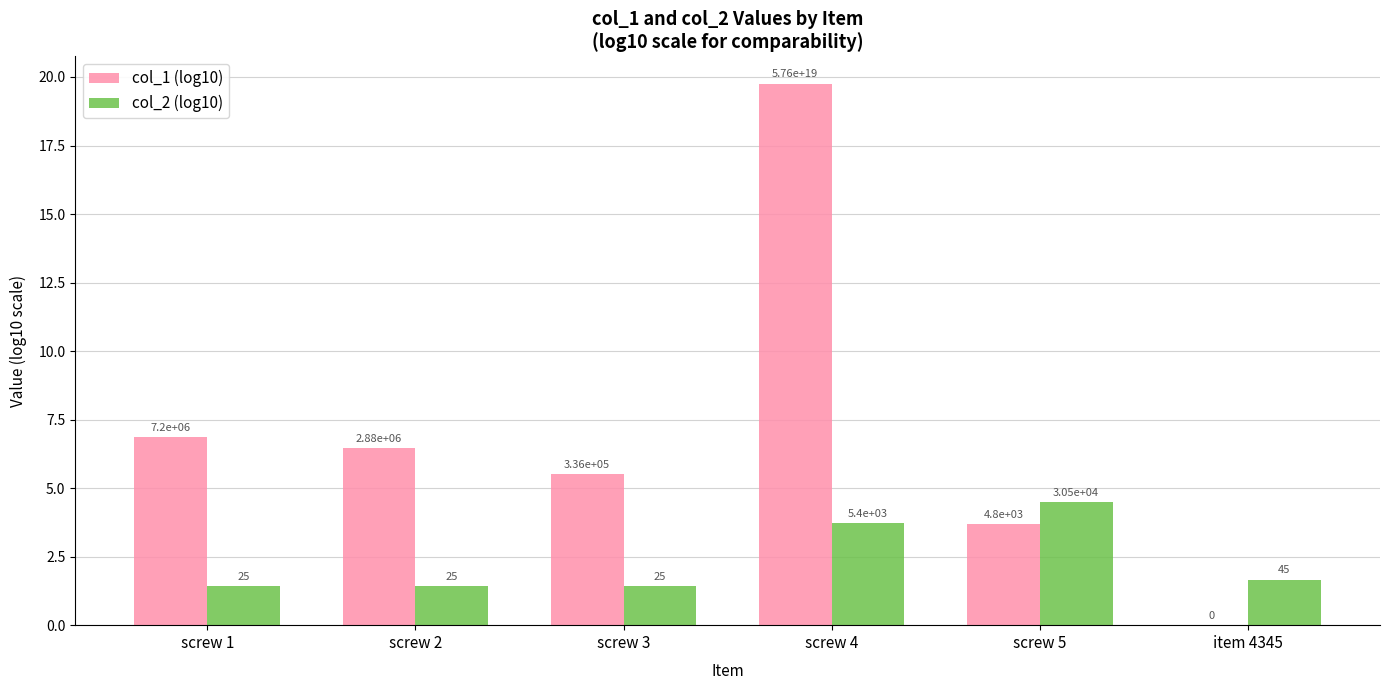

Are the bars horizontal?

No